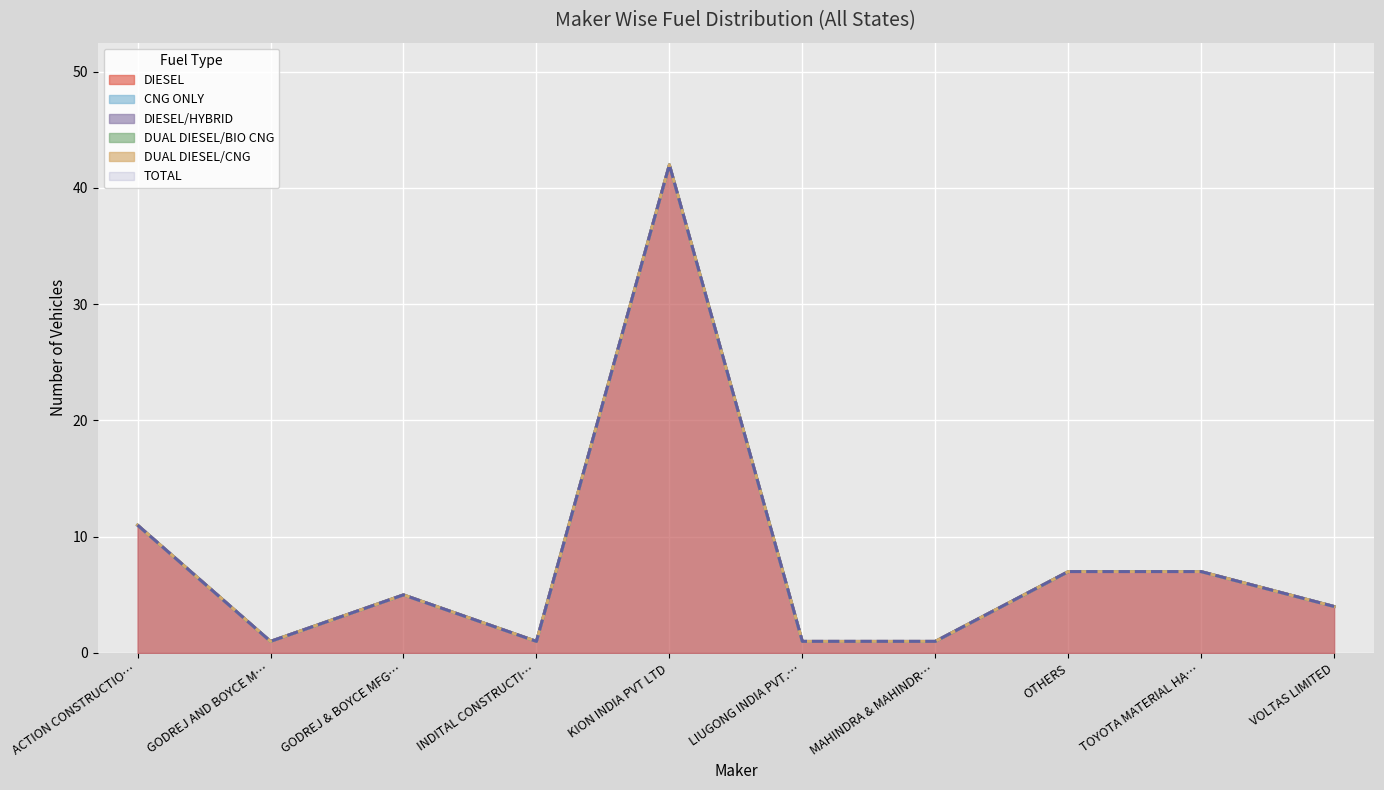

How many series are shown in this chart?

6